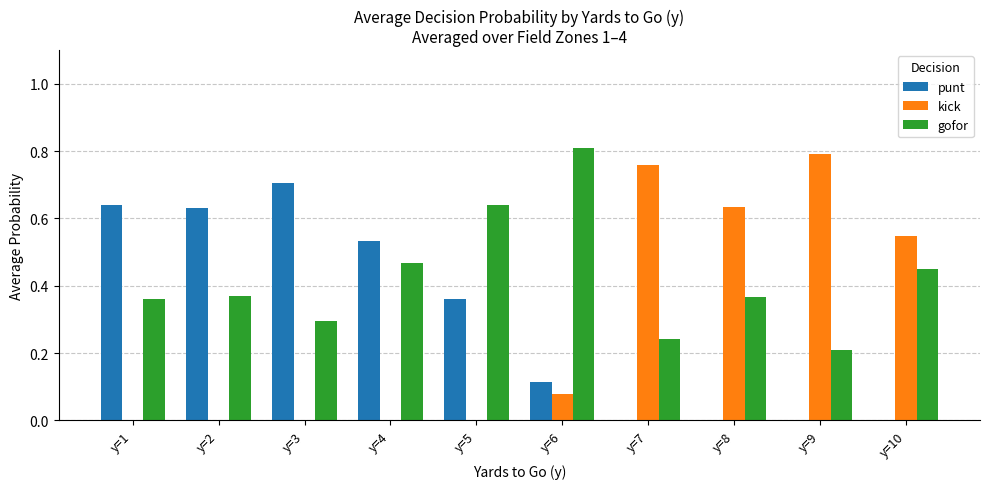

What is the maximum value for punt?

0.7